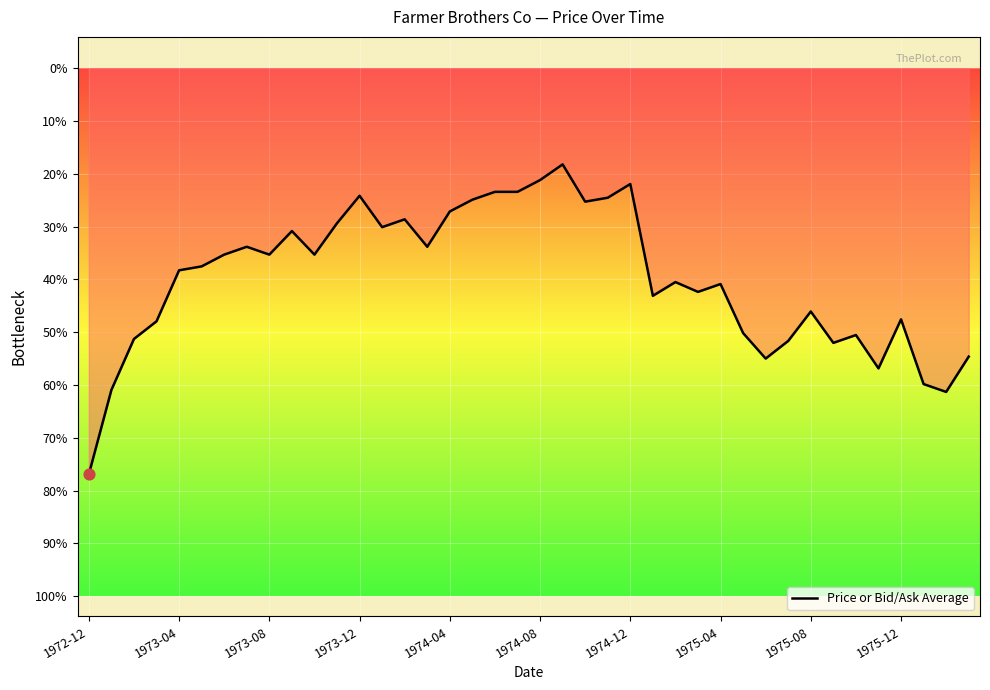

Between 26 and 37, which is larger?

26